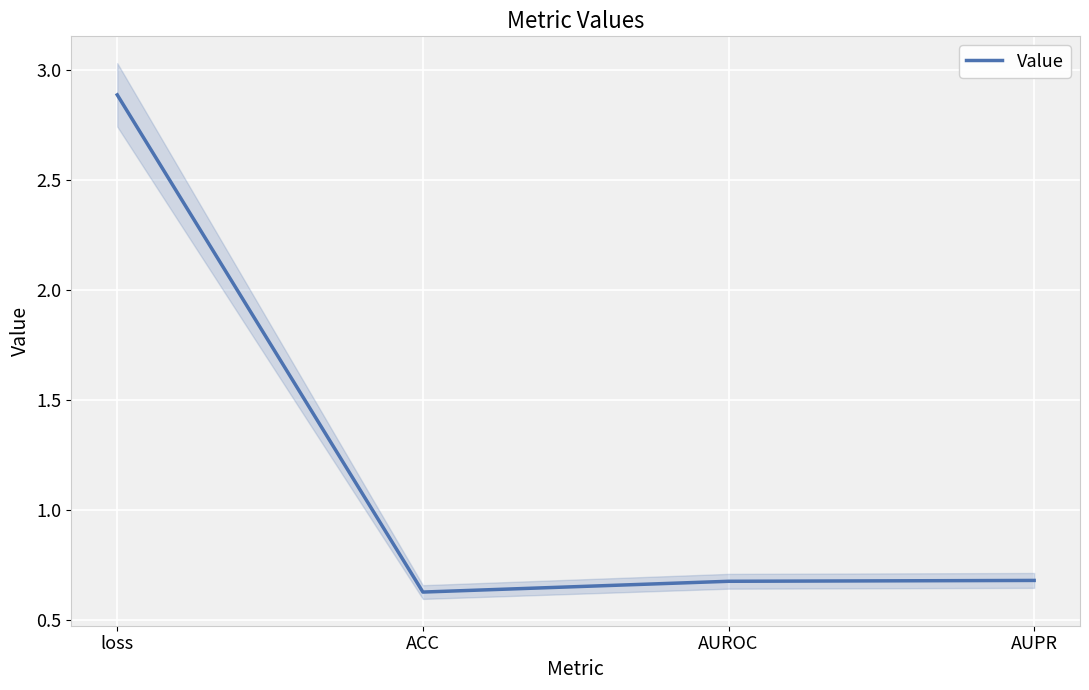

How many lines are shown in the chart?

1